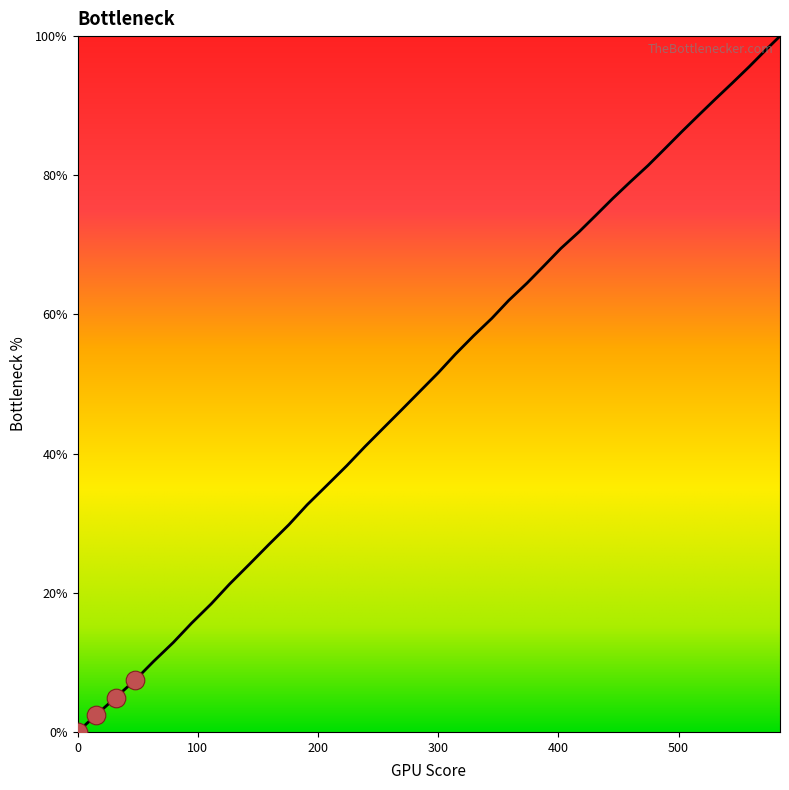

What is the maximum value shown in the chart?

100.0